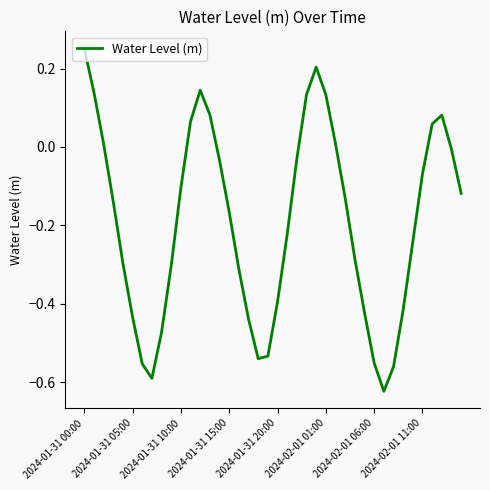

What is the difference between the maximum and minimum values?

0.9